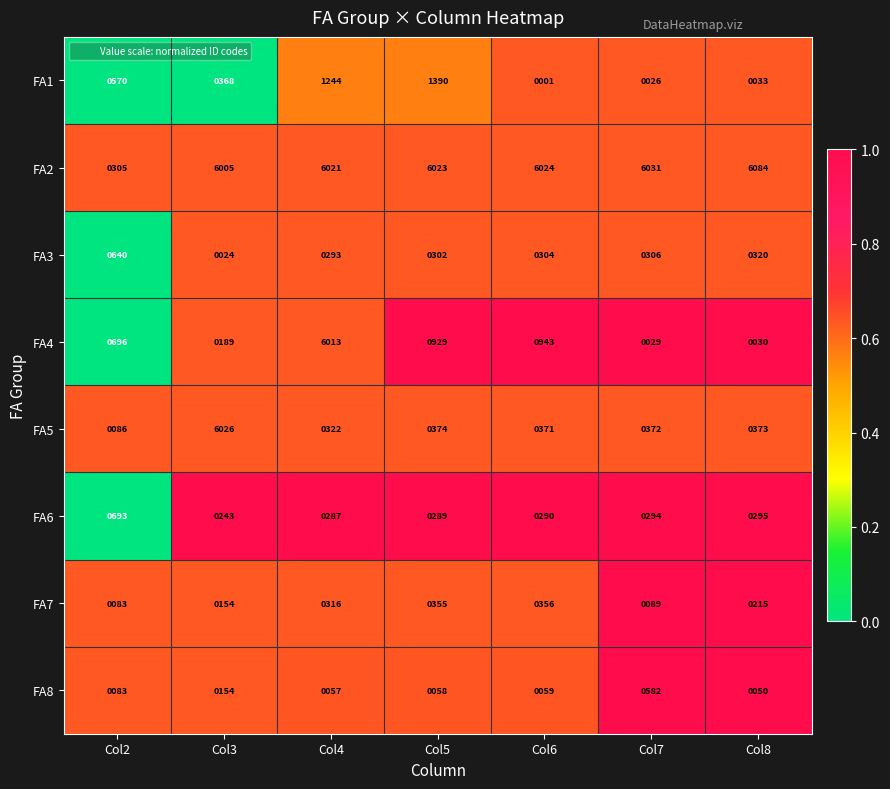

Which series has the largest total across all categories?

FA2